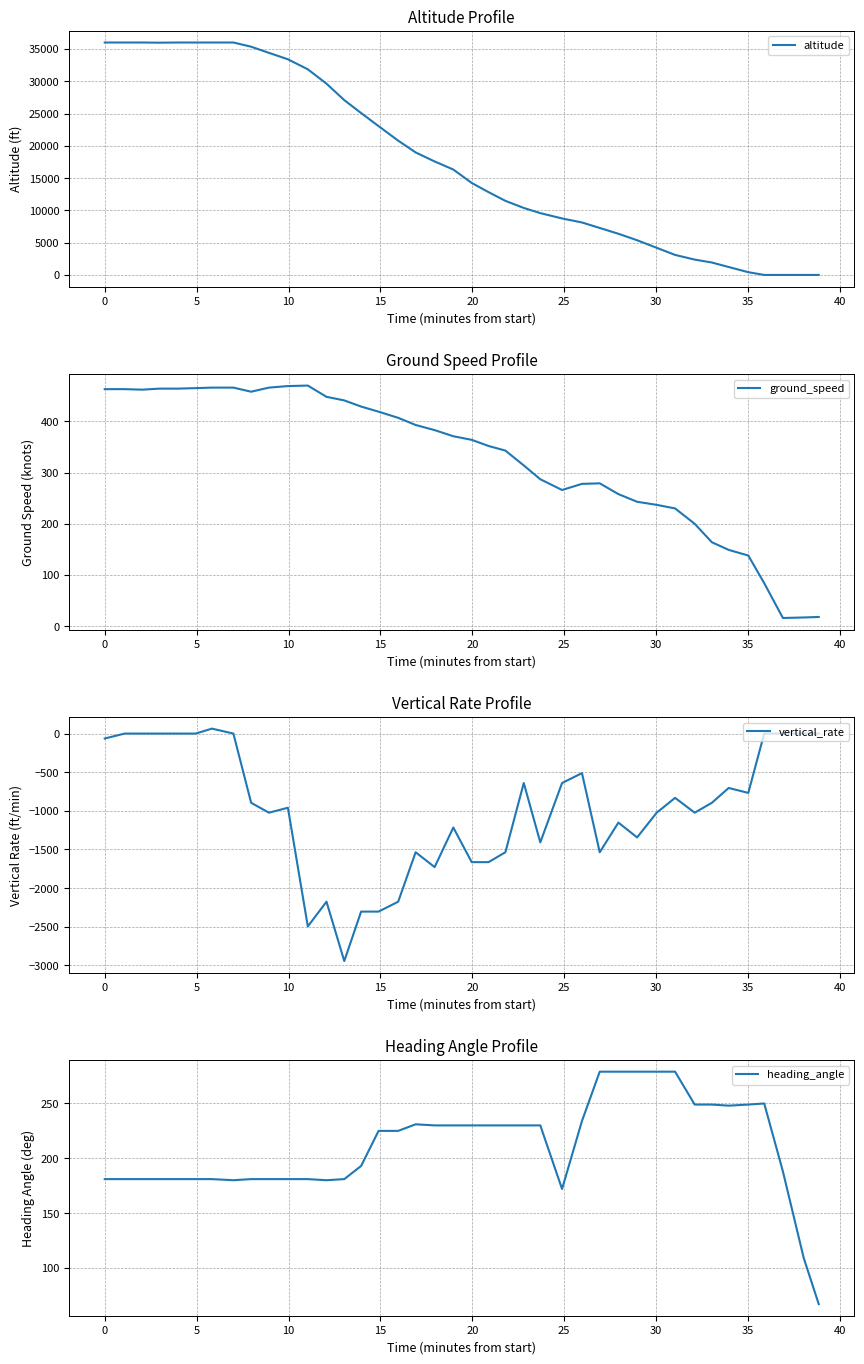

What is the maximum value shown in the chart?

36000